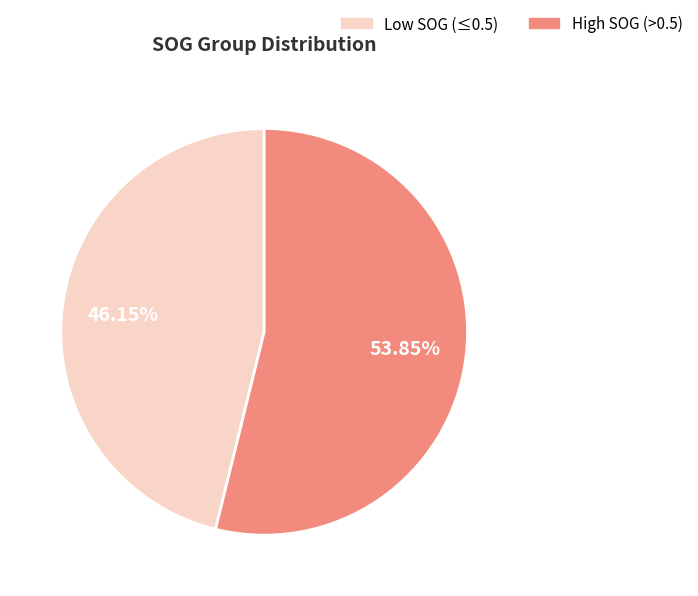

Is there any slice that represents more than half of the pie?

Yes